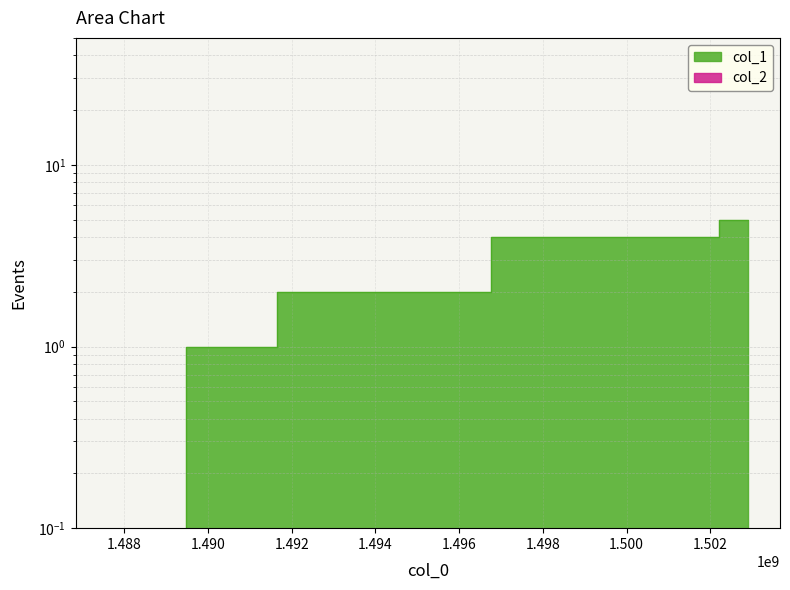

Reading left to right, what are all the values shown in this chart?

1487597810=0	1491325564=1	1491966382=2	1501535176=4	1502903164=5